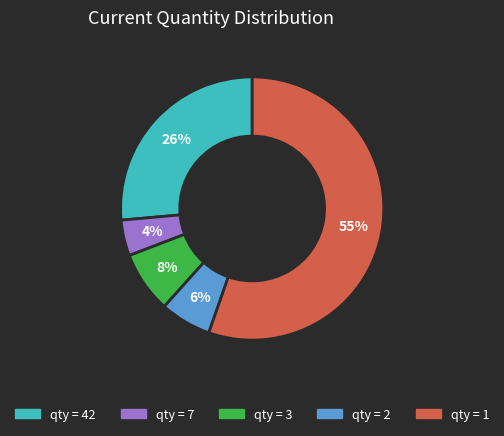

Is there a majority slice in this chart?

Yes